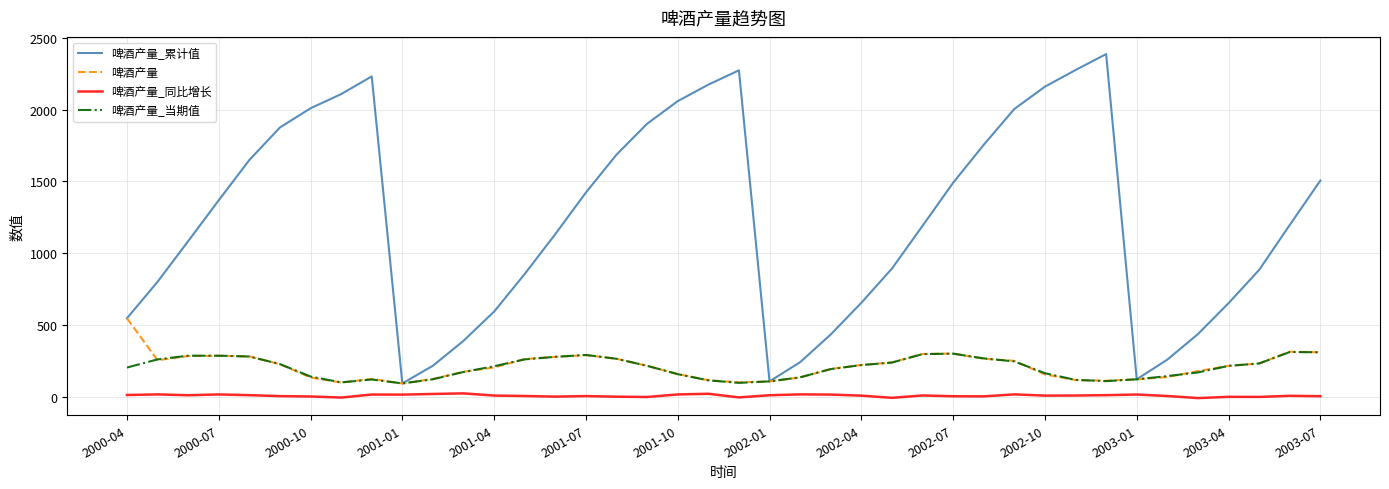

Which series has the widest spread of values?

啤酒产量_累计值